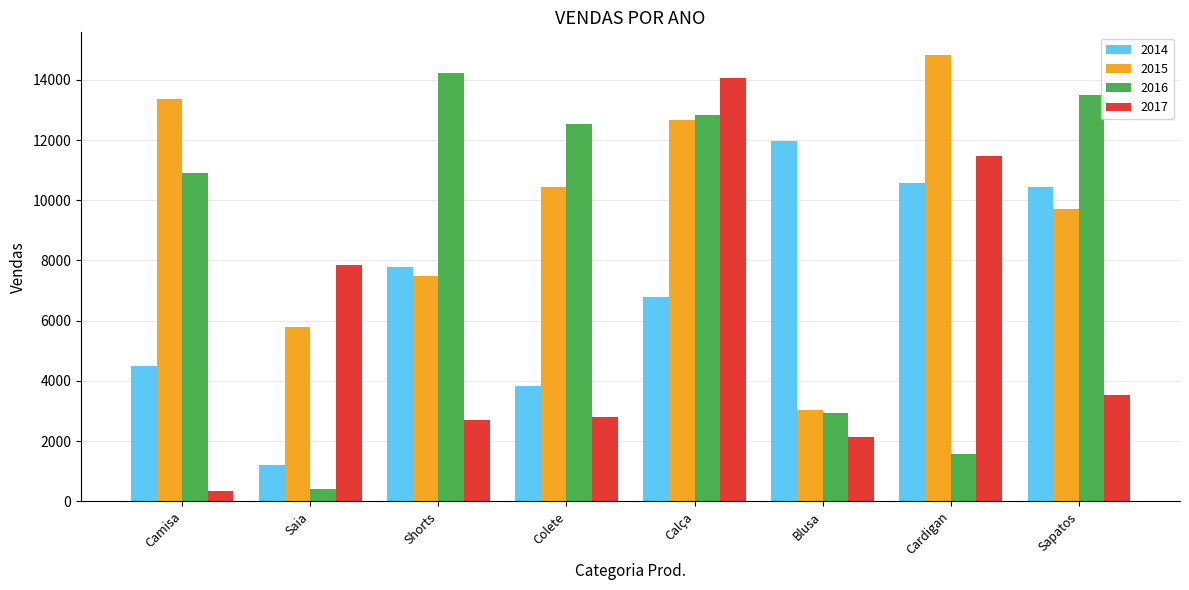

What is the label of the 7th bar from the right?

Saia